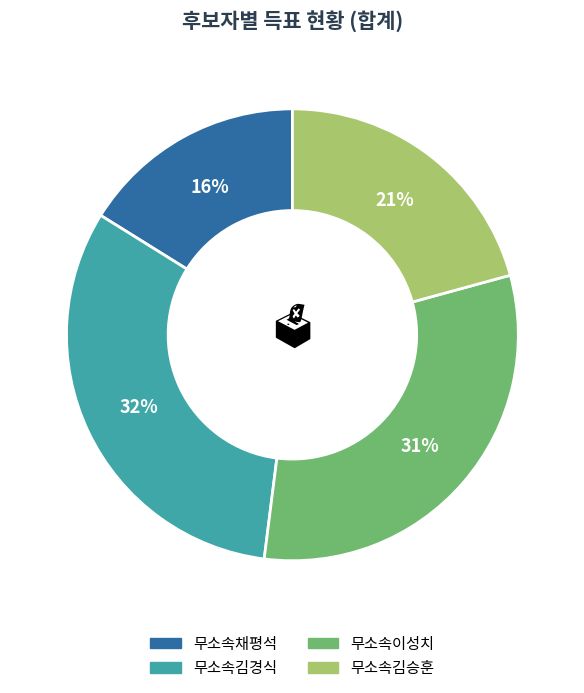

Which category has the biggest portion of the pie?

무소속김경식